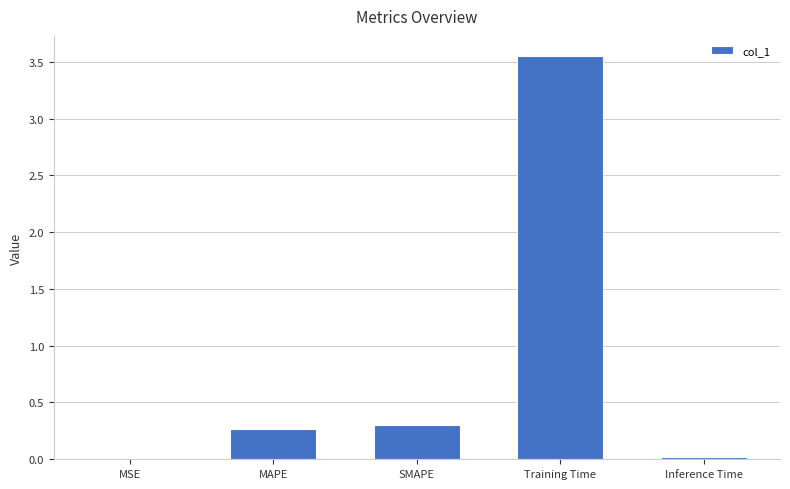

At which category does the chart reach its peak across all series?

Training Time